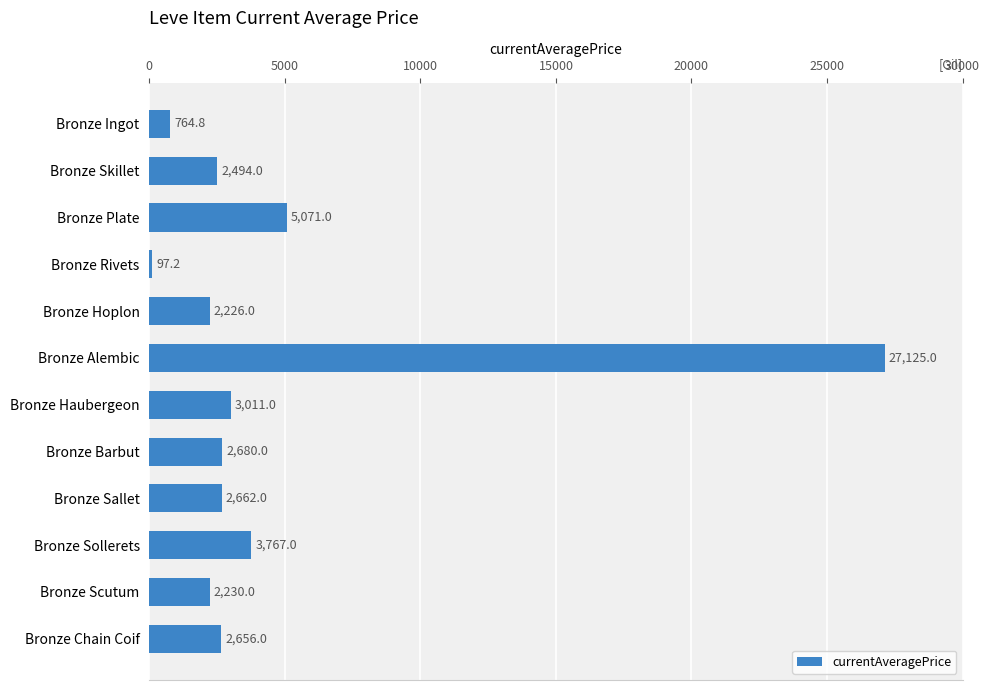

Reading top to bottom, transcribe all the data shown in this chart.

764.8	2494.0	5071.0	97.2	2226.0	27125.0	3011.0	2680.0	2662.0	3767.0	2230.0	2656.0